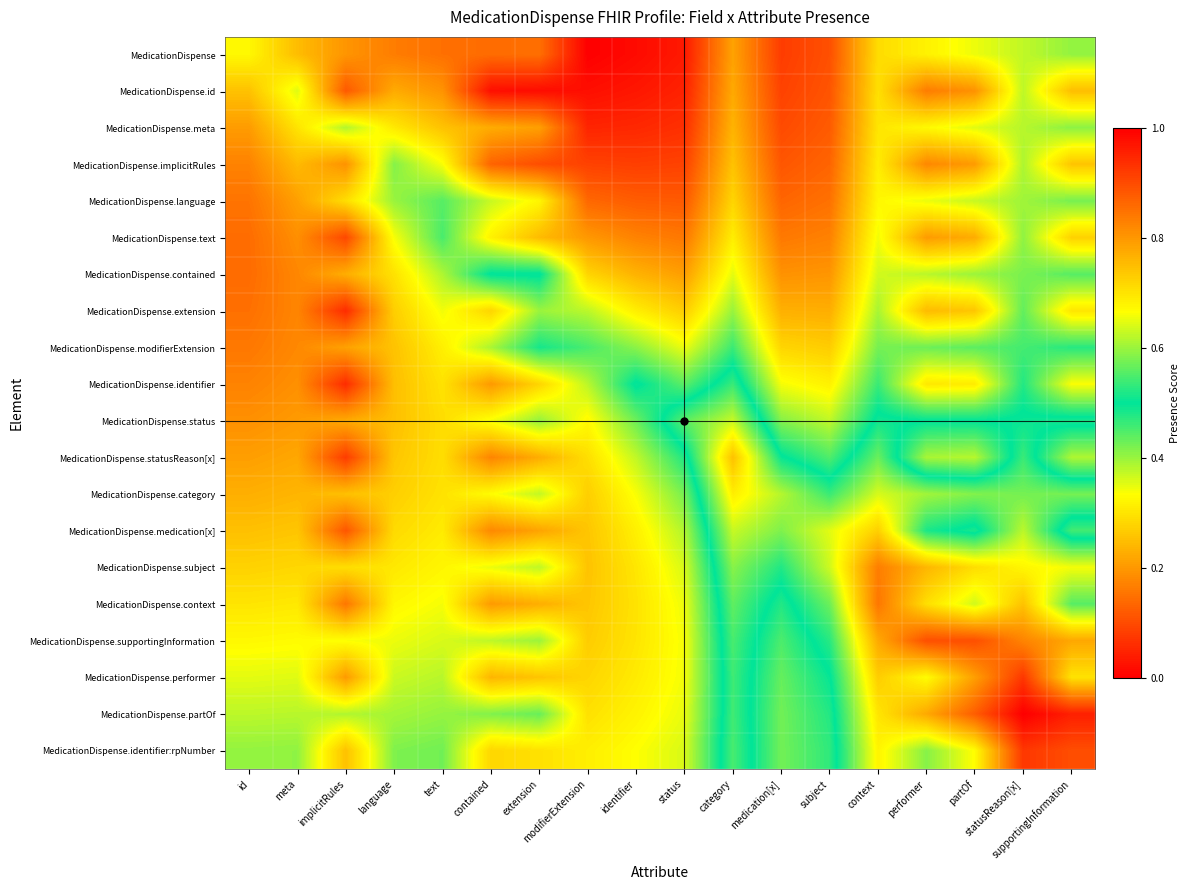

Reading left to right, extract all data points from this chart.

MedicationDispense: id=0.3	meta=0.2	implicitRules=0.2	language=0.2	text=0.1	contained=0.1	extension=0.1	modifierExtension=0.0	identifier=0.0	status=0.0	category=0.2	medication[x]=0.1	subject=0.1	context=0.3	performer=0.3	partOf=0.3	statusReason[x]=0.4	supportingInformation=0.4
MedicationDispense.id: id=0.3	meta=0.4	implicitRules=0.1	language=0.2	text=0.2	contained=0.0	extension=0.0	modifierExtension=0.0	identifier=0.0	status=0.0	category=0.2	medication[x]=0.1	subject=0.1	context=0.3	performer=0.2	partOf=0.2	statusReason[x]=0.4	supportingInformation=0.2
MedicationDispense.meta: id=0.2	meta=0.3	implicitRules=0.4	language=0.3	text=0.3	contained=0.2	extension=0.2	modifierExtension=0.0	identifier=0.1	status=0.1	category=0.2	medication[x]=0.1	subject=0.1	context=0.3	performer=0.3	partOf=0.4	statusReason[x]=0.4	supportingInformation=0.4
MedicationDispense.implicitRules: id=0.2	meta=0.2	implicitRules=0.2	language=0.4	text=0.3	contained=0.1	extension=0.1	modifierExtension=0.1	identifier=0.1	status=0.1	category=0.3	medication[x]=0.1	subject=0.1	context=0.3	performer=0.2	partOf=0.2	statusReason[x]=0.4	supportingInformation=0.3
MedicationDispense.language: id=0.2	meta=0.2	implicitRules=0.3	language=0.4	text=0.4	contained=0.4	extension=0.3	modifierExtension=0.1	identifier=0.1	status=0.1	category=0.3	medication[x]=0.1	subject=0.1	context=0.3	performer=0.3	partOf=0.4	statusReason[x]=0.4	supportingInformation=0.4
MedicationDispense.text: id=0.1	meta=0.2	implicitRules=0.1	language=0.3	text=0.5	contained=0.3	extension=0.2	modifierExtension=0.2	identifier=0.2	status=0.2	category=0.3	medication[x]=0.2	subject=0.2	context=0.3	performer=0.2	partOf=0.2	statusReason[x]=0.4	supportingInformation=0.3
MedicationDispense.contained: id=0.1	meta=0.2	implicitRules=0.2	language=0.3	text=0.4	contained=0.5	extension=0.5	modifierExtension=0.3	identifier=0.2	status=0.2	category=0.4	medication[x]=0.2	subject=0.2	context=0.4	performer=0.4	partOf=0.4	statusReason[x]=0.4	supportingInformation=0.4
MedicationDispense.extension: id=0.1	meta=0.2	implicitRules=0.1	language=0.3	text=0.3	contained=0.3	extension=0.4	modifierExtension=0.4	identifier=0.3	status=0.3	category=0.4	medication[x]=0.2	subject=0.2	context=0.4	performer=0.2	partOf=0.3	statusReason[x]=0.4	supportingInformation=0.3
MedicationDispense.modifierExtension: id=0.2	meta=0.2	implicitRules=0.2	language=0.3	text=0.3	contained=0.4	extension=0.5	modifierExtension=0.5	identifier=0.4	status=0.3	category=0.5	medication[x]=0.3	subject=0.3	context=0.4	performer=0.4	partOf=0.4	statusReason[x]=0.5	supportingInformation=0.5
MedicationDispense.identifier: id=0.2	meta=0.2	implicitRules=0.1	language=0.3	text=0.3	contained=0.2	extension=0.3	modifierExtension=0.4	identifier=0.5	status=0.4	category=0.5	medication[x]=0.3	subject=0.3	context=0.5	performer=0.3	partOf=0.3	statusReason[x]=0.5	supportingInformation=0.3
MedicationDispense.status: id=0.2	meta=0.2	implicitRules=0.2	language=0.3	text=0.3	contained=0.3	extension=0.4	modifierExtension=0.3	identifier=0.4	status=0.6	category=0.6	medication[x]=0.4	subject=0.4	context=0.5	performer=0.5	partOf=0.5	statusReason[x]=0.5	supportingInformation=0.5
MedicationDispense.statusReason[x]: id=0.2	meta=0.2	implicitRules=0.1	language=0.3	text=0.3	contained=0.2	extension=0.2	modifierExtension=0.3	identifier=0.4	status=0.5	category=0.7	medication[x]=0.5	subject=0.4	context=0.6	performer=0.4	partOf=0.4	statusReason[x]=0.5	supportingInformation=0.4
MedicationDispense.category: id=0.2	meta=0.2	implicitRules=0.3	language=0.3	text=0.3	contained=0.3	extension=0.4	modifierExtension=0.3	identifier=0.3	status=0.4	category=0.7	medication[x]=0.6	subject=0.5	context=0.6	performer=0.6	partOf=0.6	statusReason[x]=0.6	supportingInformation=0.6
MedicationDispense.medication[x]: id=0.3	meta=0.3	implicitRules=0.1	language=0.3	text=0.3	contained=0.2	extension=0.2	modifierExtension=0.3	identifier=0.3	status=0.4	category=0.6	medication[x]=0.6	subject=0.6	context=0.7	performer=0.5	partOf=0.5	statusReason[x]=0.6	supportingInformation=0.5
MedicationDispense.subject: id=0.3	meta=0.3	implicitRules=0.3	language=0.3	text=0.3	contained=0.3	extension=0.4	modifierExtension=0.3	identifier=0.3	status=0.4	category=0.6	medication[x]=0.5	subject=0.6	context=0.8	performer=0.8	partOf=0.7	statusReason[x]=0.7	supportingInformation=0.7
MedicationDispense.context: id=0.3	meta=0.3	implicitRules=0.2	language=0.3	text=0.3	contained=0.2	extension=0.2	modifierExtension=0.3	identifier=0.3	status=0.3	category=0.6	medication[x]=0.5	subject=0.6	context=0.8	performer=0.7	partOf=0.6	statusReason[x]=0.7	supportingInformation=0.6
MedicationDispense.supportingInformation: id=0.3	meta=0.3	implicitRules=0.3	language=0.3	text=0.4	contained=0.4	extension=0.4	modifierExtension=0.3	identifier=0.3	status=0.3	category=0.5	medication[x]=0.5	subject=0.5	context=0.8	performer=0.9	partOf=0.9	statusReason[x]=0.8	supportingInformation=0.8
MedicationDispense.performer: id=0.4	meta=0.4	implicitRules=0.2	language=0.4	text=0.4	contained=0.2	extension=0.3	modifierExtension=0.3	identifier=0.3	status=0.3	category=0.5	medication[x]=0.4	subject=0.5	context=0.7	performer=0.7	partOf=0.8	statusReason[x]=0.9	supportingInformation=0.7
MedicationDispense.partOf: id=0.4	meta=0.4	implicitRules=0.4	language=0.4	text=0.4	contained=0.4	extension=0.4	modifierExtension=0.3	identifier=0.3	status=0.3	category=0.5	medication[x]=0.4	subject=0.5	context=0.7	performer=0.8	partOf=0.9	statusReason[x]=1.0	supportingInformation=1.0
MedicationDispense.identifier:rpNumber: id=0.4	meta=0.4	implicitRules=0.3	language=0.4	text=0.4	contained=0.3	extension=0.3	modifierExtension=0.3	identifier=0.3	status=0.4	category=0.5	medication[x]=0.4	subject=0.5	context=0.7	performer=0.6	partOf=0.7	statusReason[x]=0.9	supportingInformation=0.9